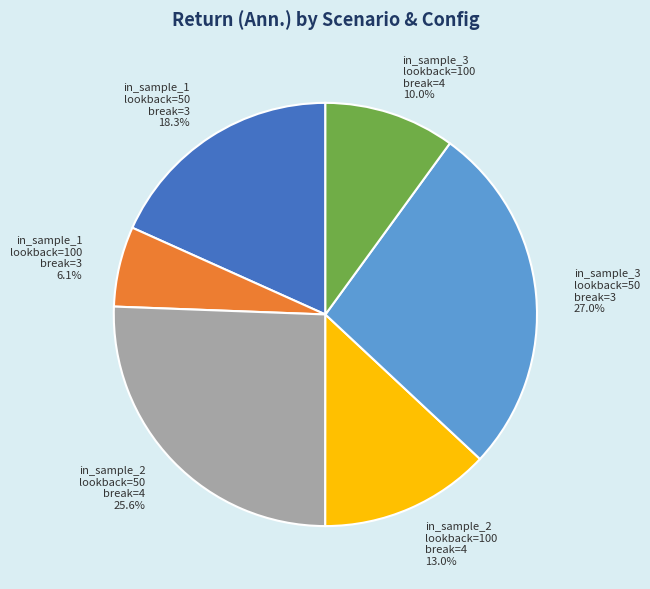

Is there a majority slice in this chart?

No